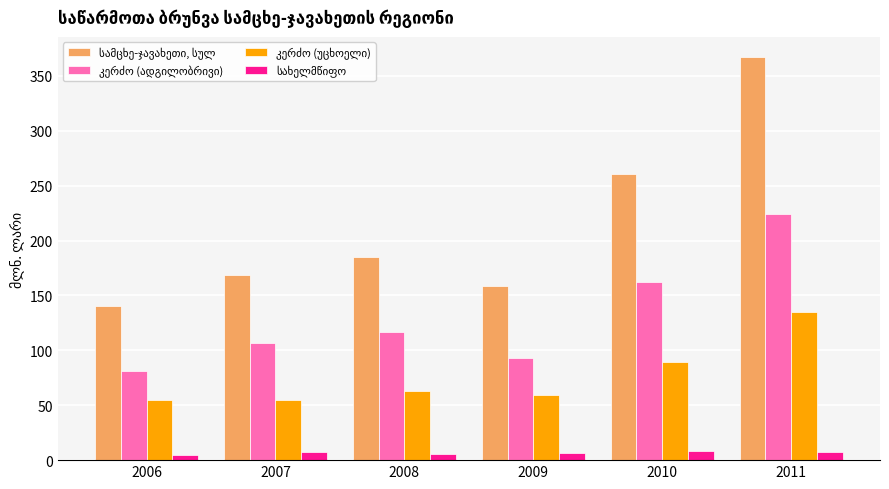

At which category is the sum across all series the highest?

2011